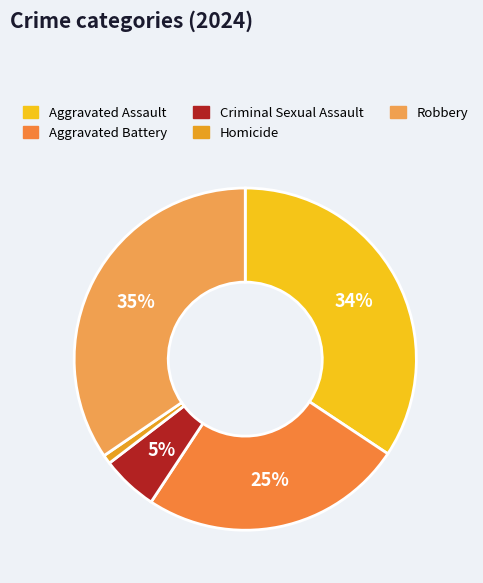

Between Criminal Sexual Assault and Aggravated Assault, which is larger?

Aggravated Assault